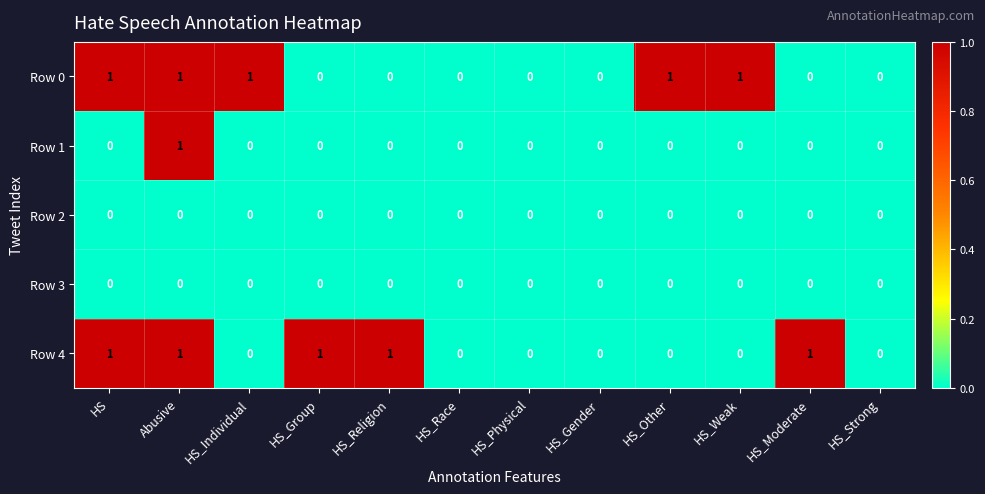

At which category is the sum across all series the highest?

Abusive